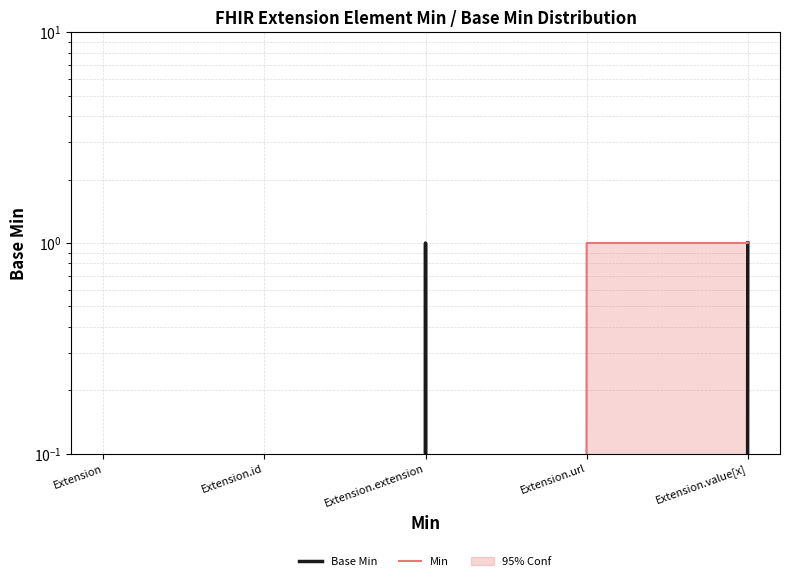

Reading left to right, extract all data points from this chart.

Base Min: Extension=0	Extension.id=0	Extension.extension=1	Extension.url=0	Extension.value[x]=1
Min: Extension=0	Extension.id=0	Extension.extension=0	Extension.url=1	Extension.value[x]=1